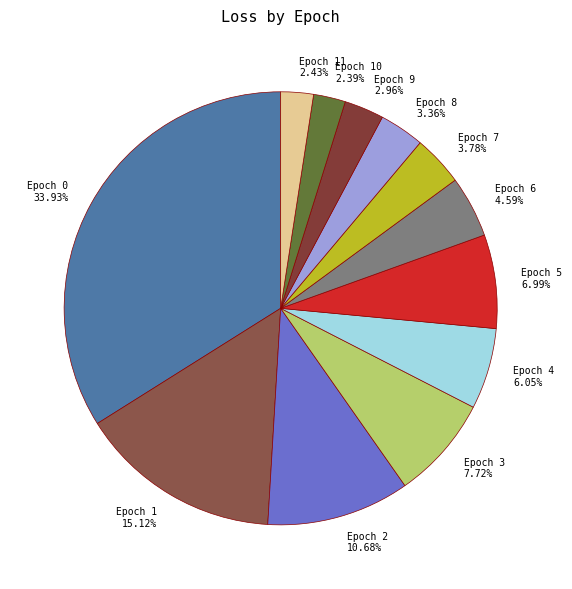

Combined, do Epoch 7 3.78% and Epoch 11 2.43% account for over 50%?

No